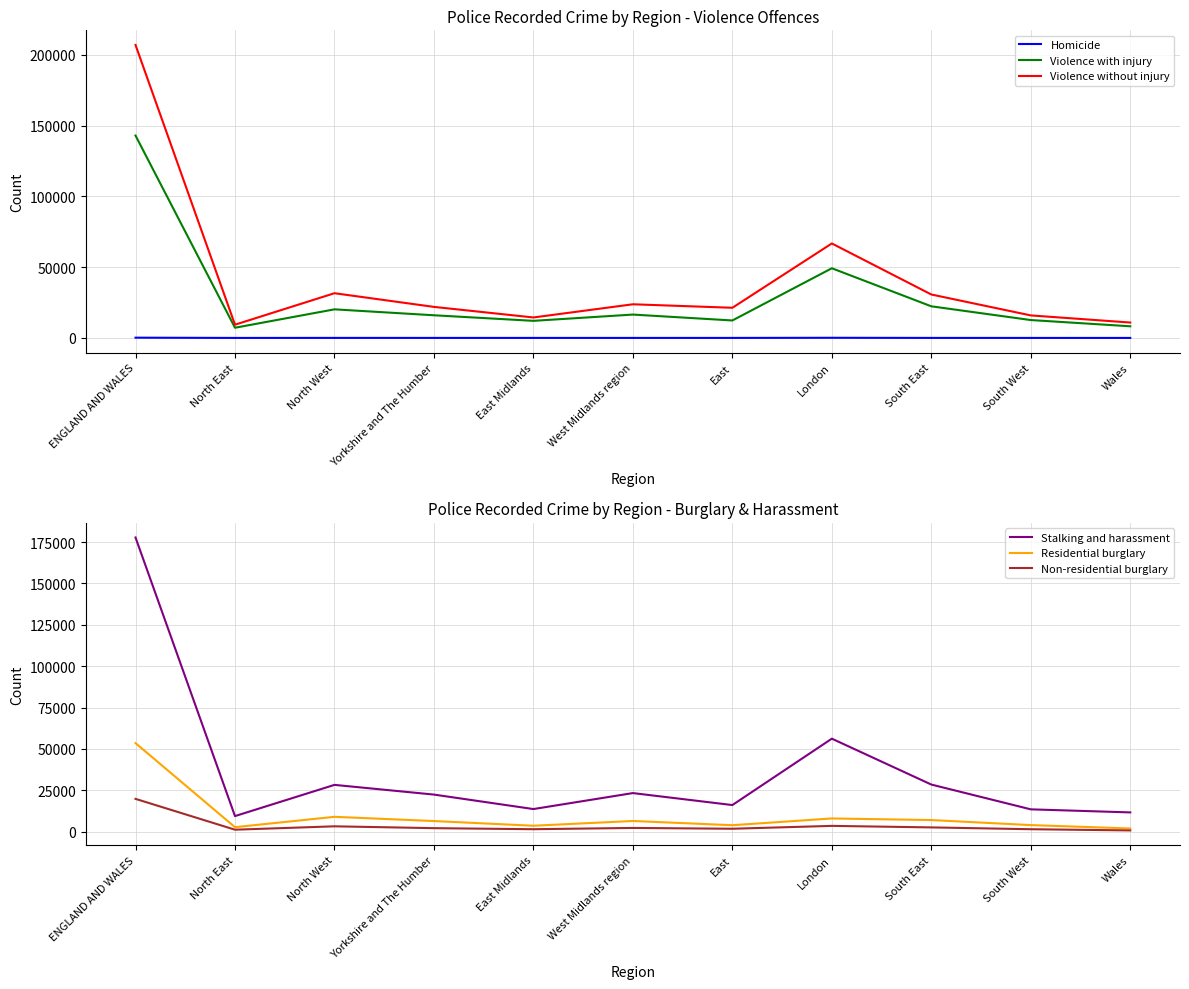

At which label is Violence without injury closest to 108210?

London